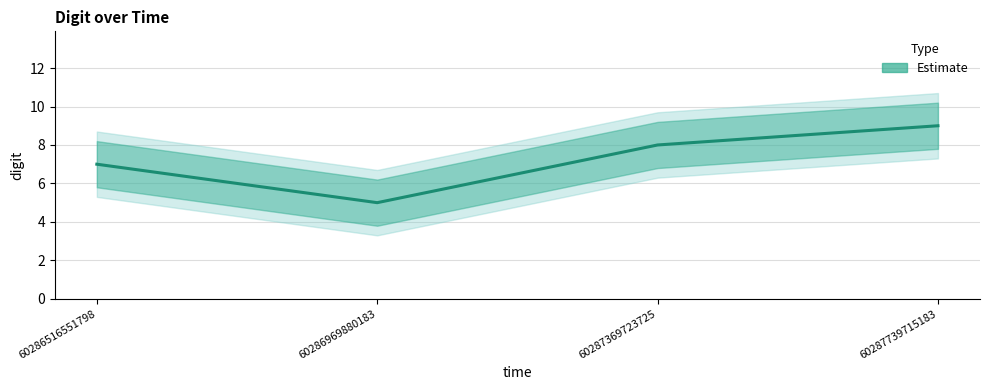

Where is the data nearest to the value 7?

60286516551798